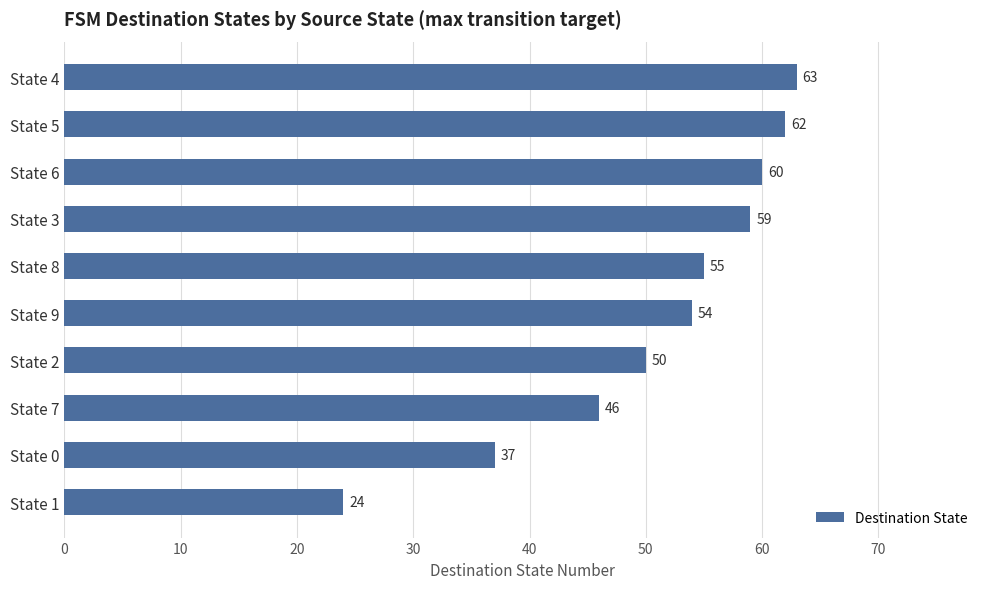

How many values are below 55?

5